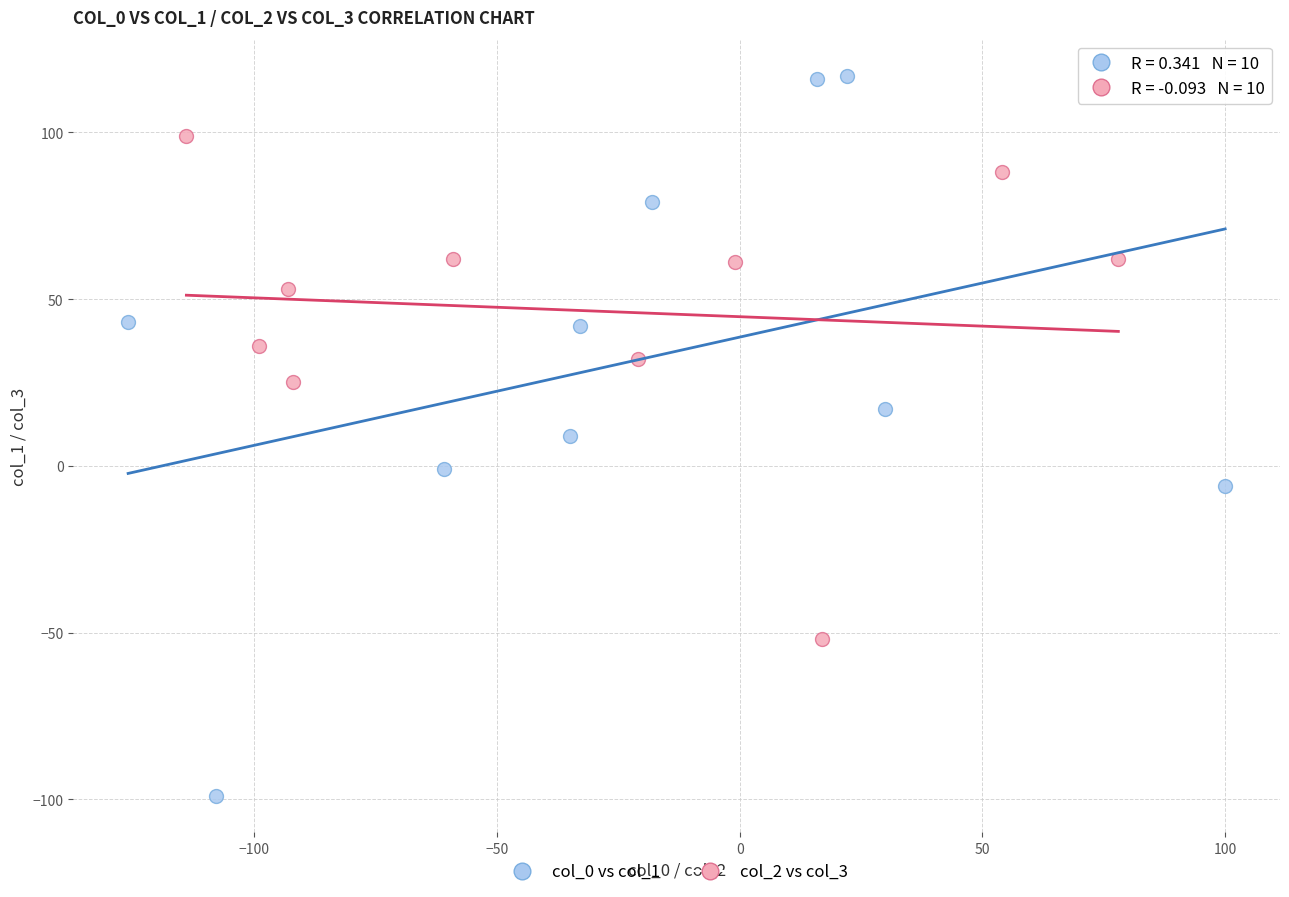

Which series has the widest spread of Y values?

col_0 vs col_1